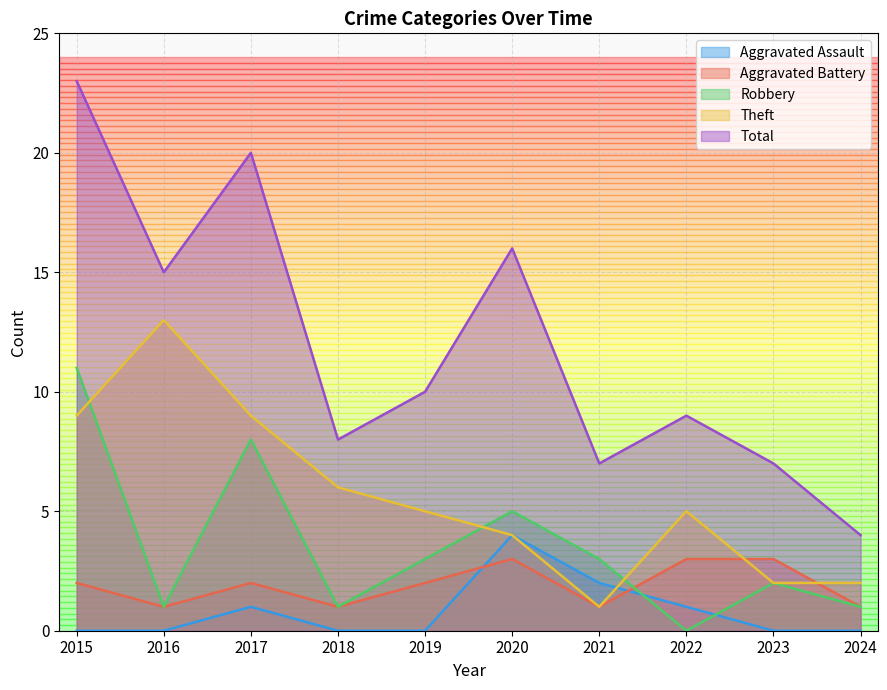

Between 2016 and 2020, which is larger?

2020